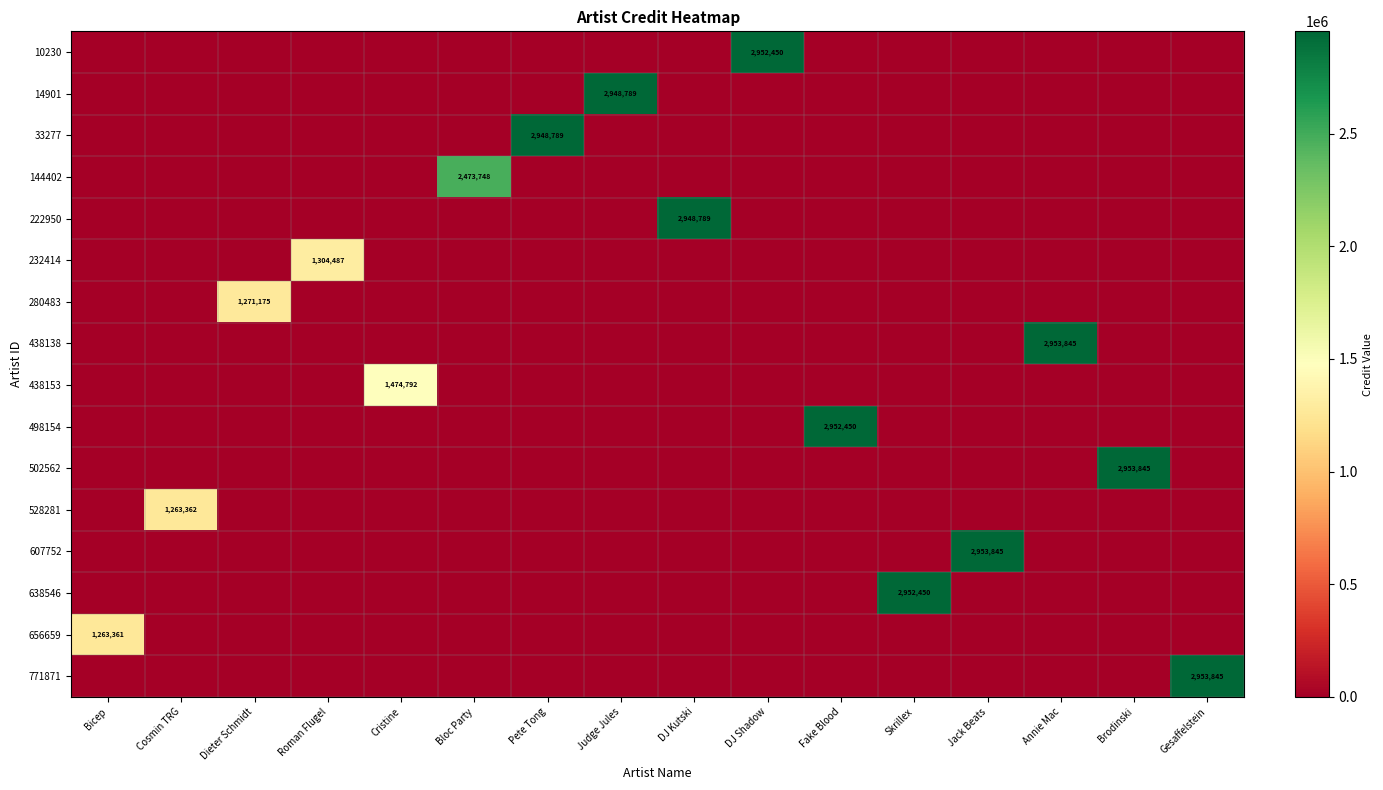

Reading left to right, what are all the values shown in this chart?

row_0: Bicep=0	Cosmin TRG=0	Dieter Schmidt=0	Roman Flugel=0	Cristine=0	Bloc Party=0	Pete Tong=0	Judge Jules=0	DJ Kutski=0	DJ Shadow=2952450	Fake Blood=0	Skrillex=0	Jack Beats=0	Annie Mac=0	Brodinski=0	Gesaffelstein=0
row_1: Bicep=0	Cosmin TRG=0	Dieter Schmidt=0	Roman Flugel=0	Cristine=0	Bloc Party=0	Pete Tong=0	Judge Jules=2948789	DJ Kutski=0	DJ Shadow=0	Fake Blood=0	Skrillex=0	Jack Beats=0	Annie Mac=0	Brodinski=0	Gesaffelstein=0
row_2: Bicep=0	Cosmin TRG=0	Dieter Schmidt=0	Roman Flugel=0	Cristine=0	Bloc Party=0	Pete Tong=2948789	Judge Jules=0	DJ Kutski=0	DJ Shadow=0	Fake Blood=0	Skrillex=0	Jack Beats=0	Annie Mac=0	Brodinski=0	Gesaffelstein=0
row_3: Bicep=0	Cosmin TRG=0	Dieter Schmidt=0	Roman Flugel=0	Cristine=0	Bloc Party=2473748	Pete Tong=0	Judge Jules=0	DJ Kutski=0	DJ Shadow=0	Fake Blood=0	Skrillex=0	Jack Beats=0	Annie Mac=0	Brodinski=0	Gesaffelstein=0
row_4: Bicep=0	Cosmin TRG=0	Dieter Schmidt=0	Roman Flugel=0	Cristine=0	Bloc Party=0	Pete Tong=0	Judge Jules=0	DJ Kutski=2948789	DJ Shadow=0	Fake Blood=0	Skrillex=0	Jack Beats=0	Annie Mac=0	Brodinski=0	Gesaffelstein=0
row_5: Bicep=0	Cosmin TRG=0	Dieter Schmidt=0	Roman Flugel=1304487	Cristine=0	Bloc Party=0	Pete Tong=0	Judge Jules=0	DJ Kutski=0	DJ Shadow=0	Fake Blood=0	Skrillex=0	Jack Beats=0	Annie Mac=0	Brodinski=0	Gesaffelstein=0
row_6: Bicep=0	Cosmin TRG=0	Dieter Schmidt=1271175	Roman Flugel=0	Cristine=0	Bloc Party=0	Pete Tong=0	Judge Jules=0	DJ Kutski=0	DJ Shadow=0	Fake Blood=0	Skrillex=0	Jack Beats=0	Annie Mac=0	Brodinski=0	Gesaffelstein=0
row_7: Bicep=0	Cosmin TRG=0	Dieter Schmidt=0	Roman Flugel=0	Cristine=0	Bloc Party=0	Pete Tong=0	Judge Jules=0	DJ Kutski=0	DJ Shadow=0	Fake Blood=0	Skrillex=0	Jack Beats=0	Annie Mac=2953845	Brodinski=0	Gesaffelstein=0
row_8: Bicep=0	Cosmin TRG=0	Dieter Schmidt=0	Roman Flugel=0	Cristine=1474792	Bloc Party=0	Pete Tong=0	Judge Jules=0	DJ Kutski=0	DJ Shadow=0	Fake Blood=0	Skrillex=0	Jack Beats=0	Annie Mac=0	Brodinski=0	Gesaffelstein=0
row_9: Bicep=0	Cosmin TRG=0	Dieter Schmidt=0	Roman Flugel=0	Cristine=0	Bloc Party=0	Pete Tong=0	Judge Jules=0	DJ Kutski=0	DJ Shadow=0	Fake Blood=2952450	Skrillex=0	Jack Beats=0	Annie Mac=0	Brodinski=0	Gesaffelstein=0
row_10: Bicep=0	Cosmin TRG=0	Dieter Schmidt=0	Roman Flugel=0	Cristine=0	Bloc Party=0	Pete Tong=0	Judge Jules=0	DJ Kutski=0	DJ Shadow=0	Fake Blood=0	Skrillex=0	Jack Beats=0	Annie Mac=0	Brodinski=2953845	Gesaffelstein=0
row_11: Bicep=0	Cosmin TRG=1263362	Dieter Schmidt=0	Roman Flugel=0	Cristine=0	Bloc Party=0	Pete Tong=0	Judge Jules=0	DJ Kutski=0	DJ Shadow=0	Fake Blood=0	Skrillex=0	Jack Beats=0	Annie Mac=0	Brodinski=0	Gesaffelstein=0
row_12: Bicep=0	Cosmin TRG=0	Dieter Schmidt=0	Roman Flugel=0	Cristine=0	Bloc Party=0	Pete Tong=0	Judge Jules=0	DJ Kutski=0	DJ Shadow=0	Fake Blood=0	Skrillex=0	Jack Beats=2953845	Annie Mac=0	Brodinski=0	Gesaffelstein=0
row_13: Bicep=0	Cosmin TRG=0	Dieter Schmidt=0	Roman Flugel=0	Cristine=0	Bloc Party=0	Pete Tong=0	Judge Jules=0	DJ Kutski=0	DJ Shadow=0	Fake Blood=0	Skrillex=2952450	Jack Beats=0	Annie Mac=0	Brodinski=0	Gesaffelstein=0
row_14: Bicep=1263361	Cosmin TRG=0	Dieter Schmidt=0	Roman Flugel=0	Cristine=0	Bloc Party=0	Pete Tong=0	Judge Jules=0	DJ Kutski=0	DJ Shadow=0	Fake Blood=0	Skrillex=0	Jack Beats=0	Annie Mac=0	Brodinski=0	Gesaffelstein=0
row_15: Bicep=0	Cosmin TRG=0	Dieter Schmidt=0	Roman Flugel=0	Cristine=0	Bloc Party=0	Pete Tong=0	Judge Jules=0	DJ Kutski=0	DJ Shadow=0	Fake Blood=0	Skrillex=0	Jack Beats=0	Annie Mac=0	Brodinski=0	Gesaffelstein=2953845